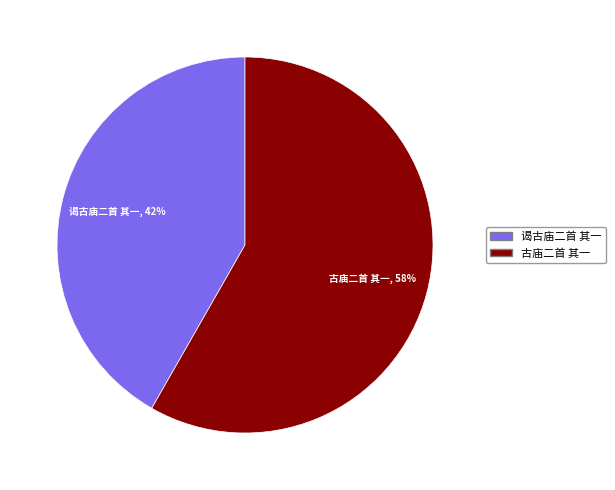

Approximately how many times larger is the value at 谒古庙二首 其一 compared to 古庙二首 其一?

0.7